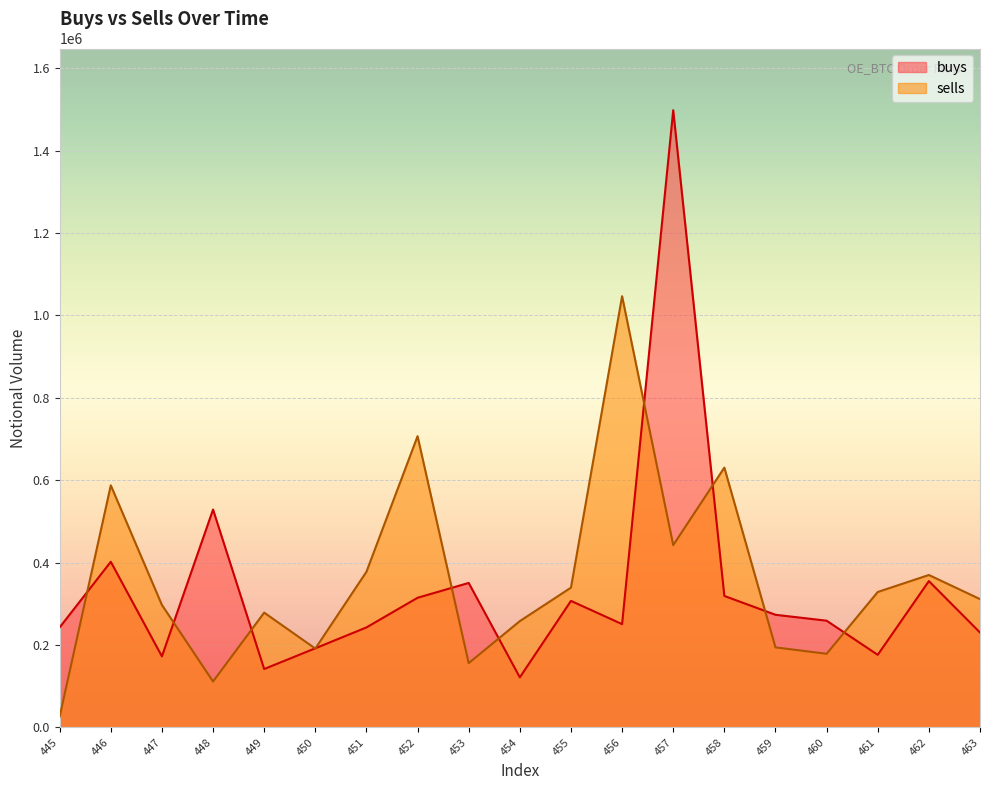

What is the sum of all buys values?

6378570.3